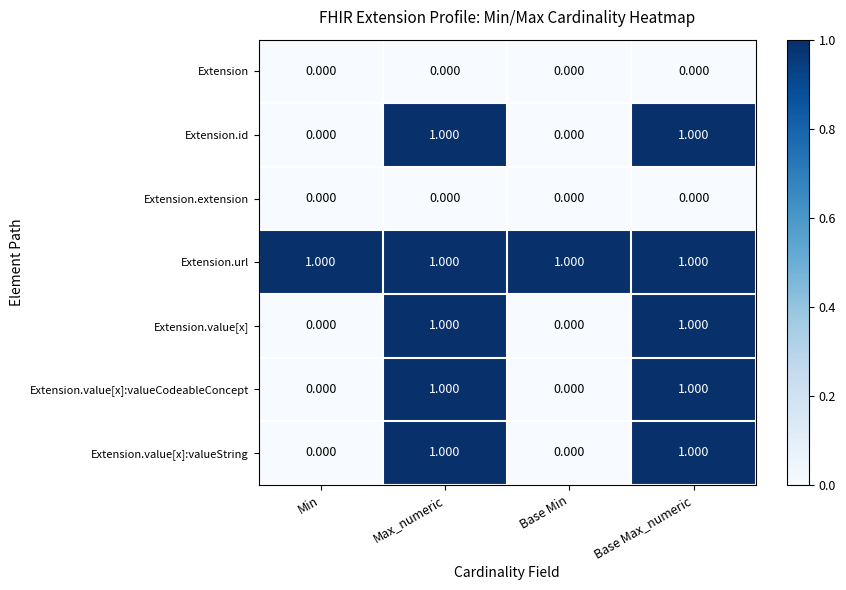

Which series has the largest total across all categories?

Extension.url